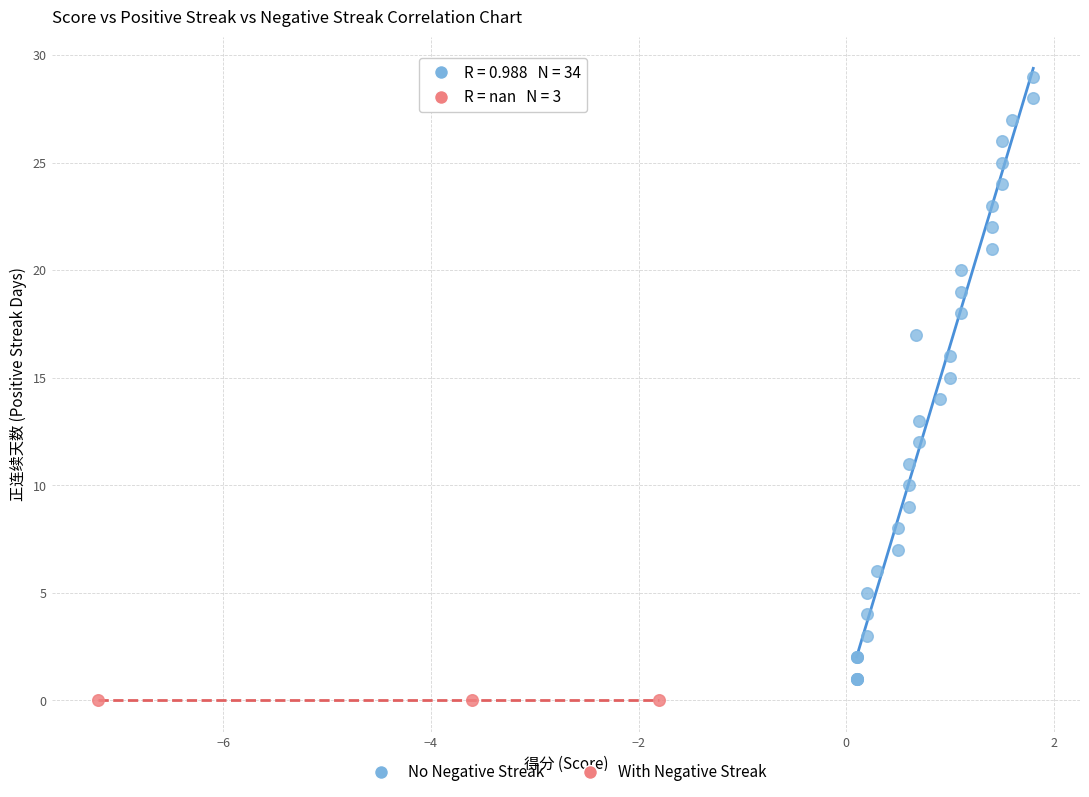

Which series reaches the maximum Y coordinate?

No Negative Streak